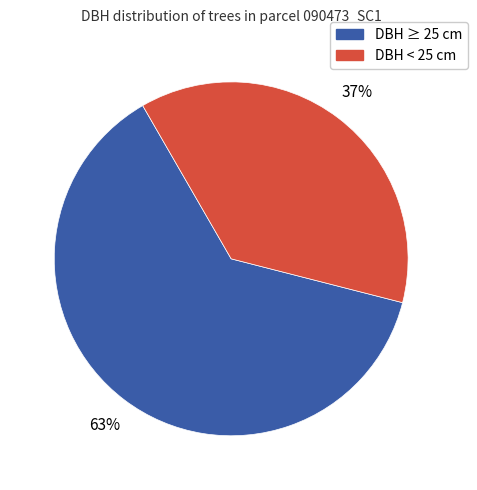

How many slices are in this pie chart?

2